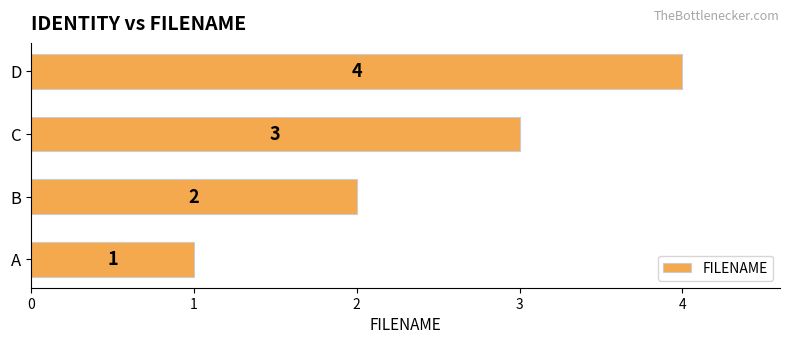

Count the values in the range 2 to 4.

3